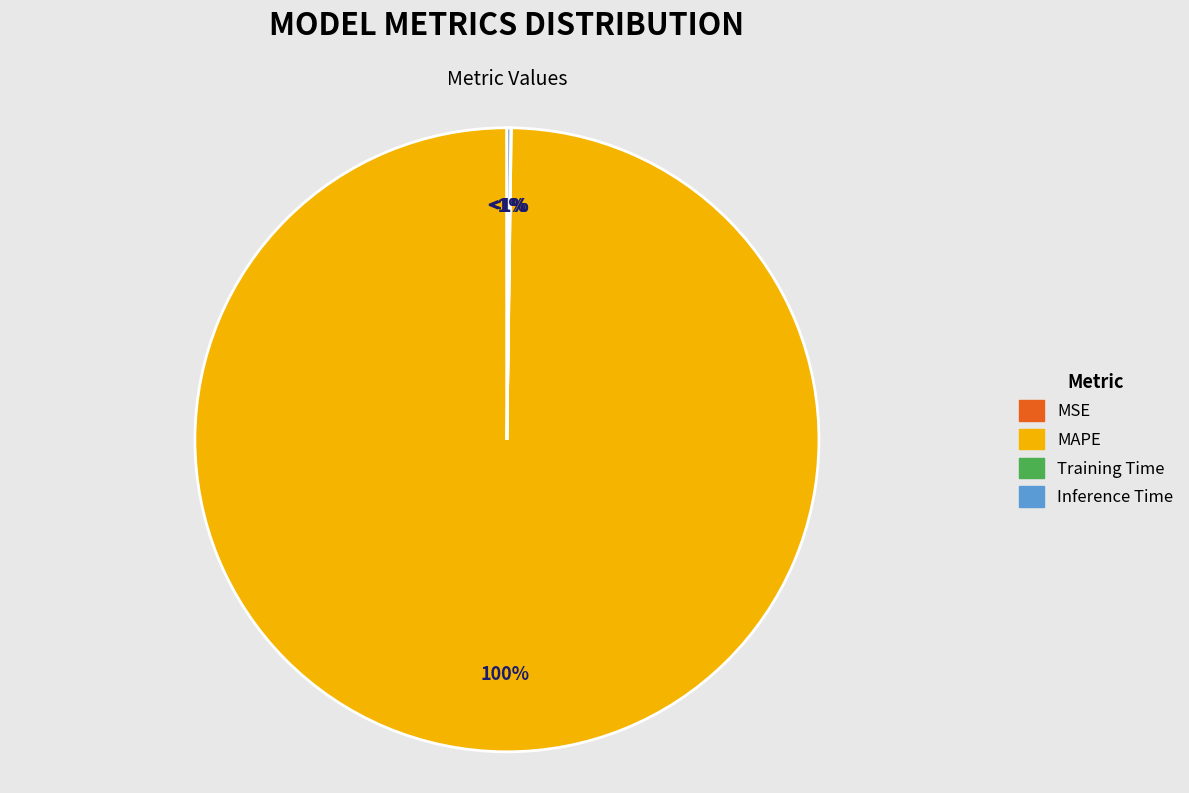

Is there any slice that represents more than half of the pie?

Yes